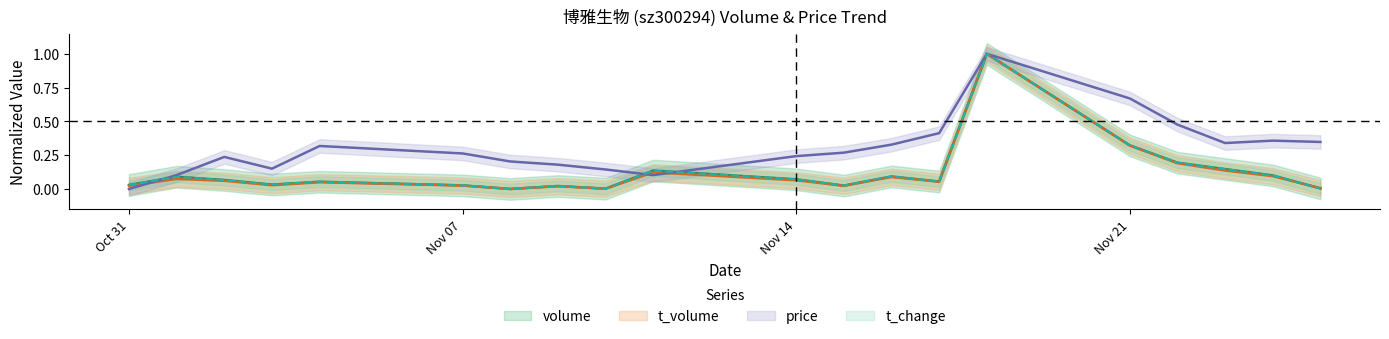

True or false: volume has a value of 1.0 at 2022-11-18.

True